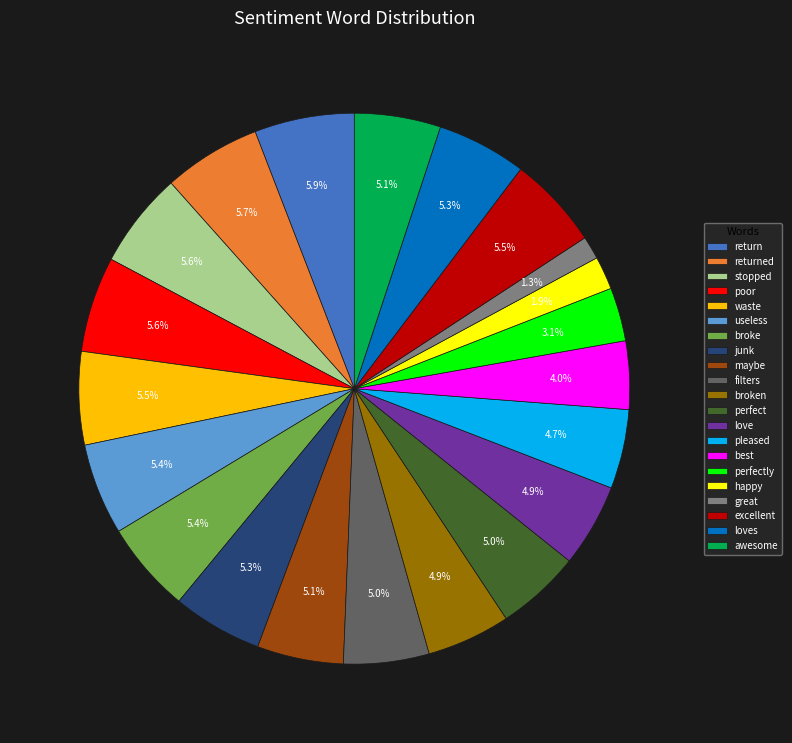

To the nearest percent, what is the difference between the happy and return slice percentages?

4%